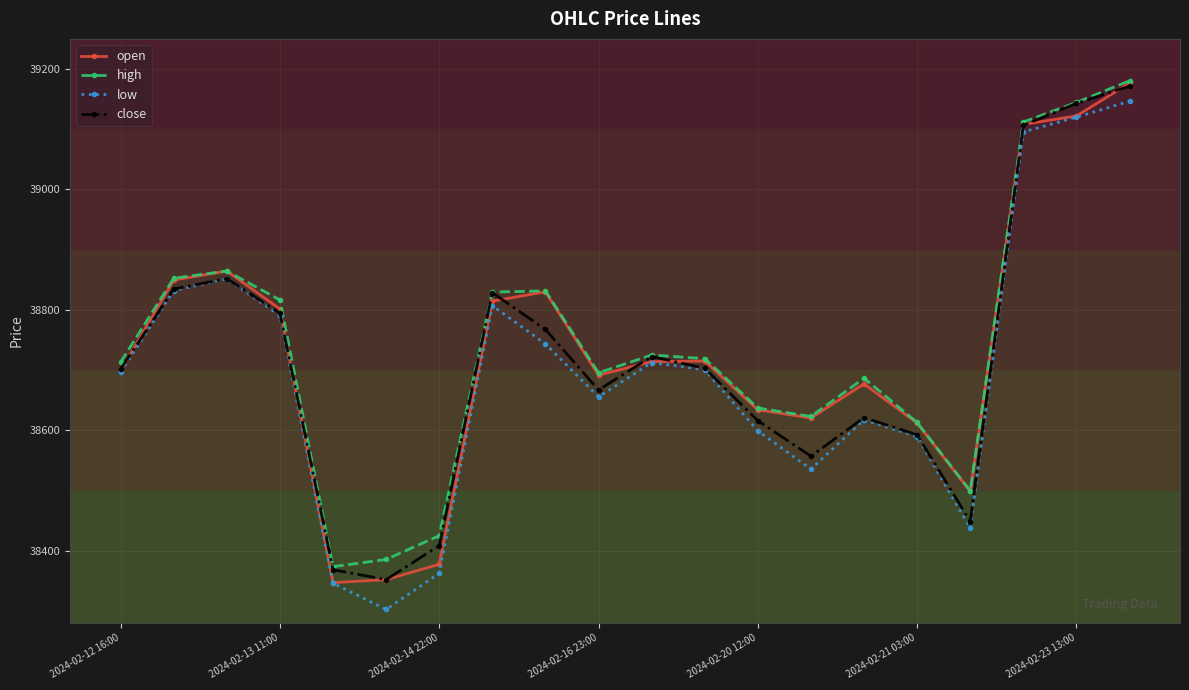

At how many categories does at least one series exceed 38978?

3